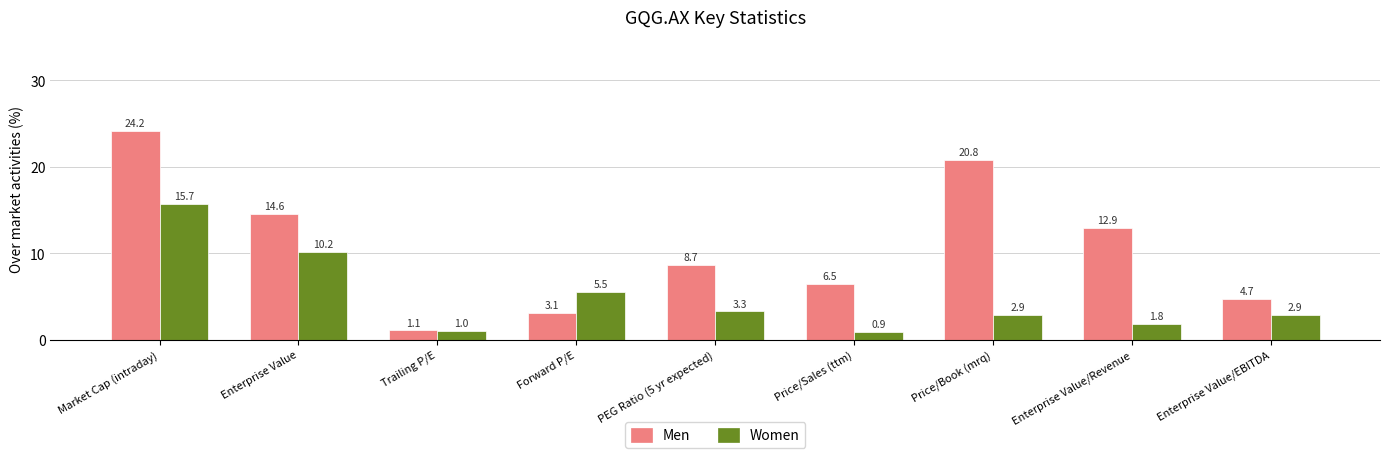

At Price/Sales (ttm), list the series in order from largest to smallest.

Men, Women